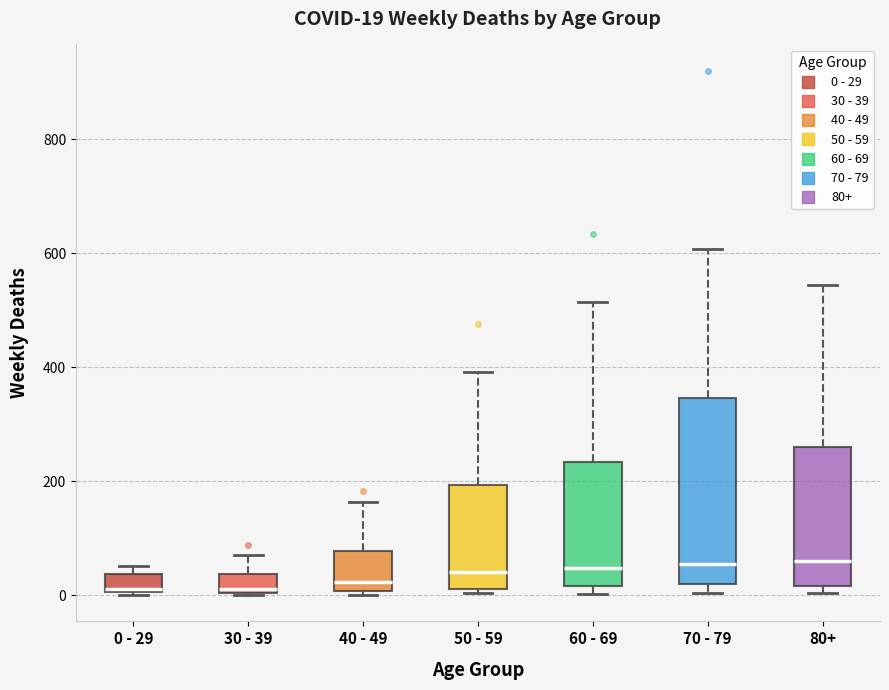

Comparing the boxes themselves (not the whiskers), which one is the tallest?

70 - 79